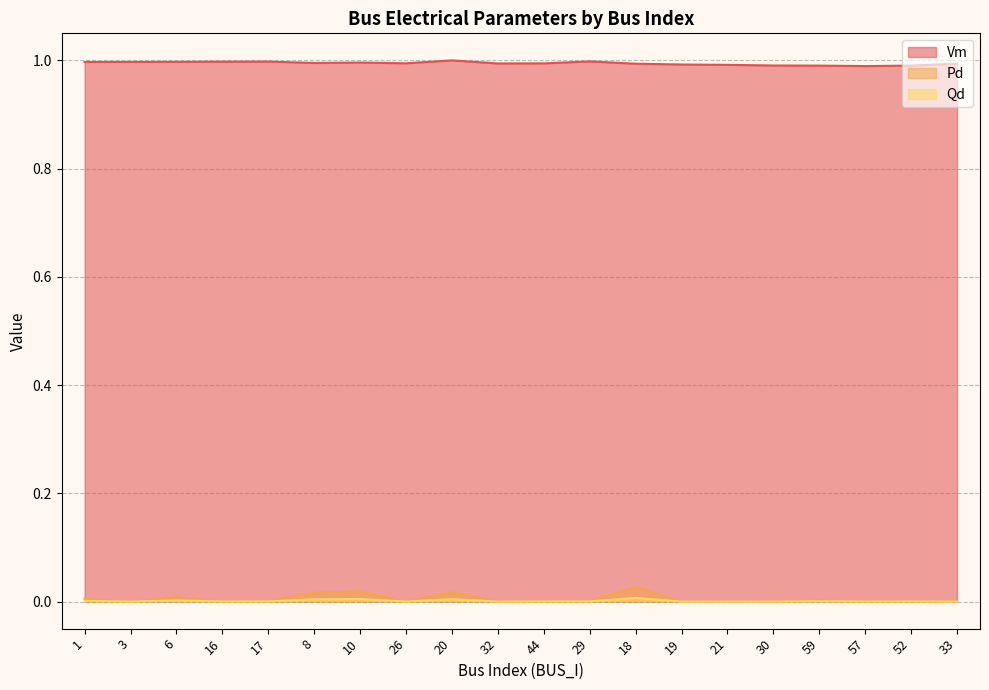

Is it true that Pd equals 0.0 at 16?

True